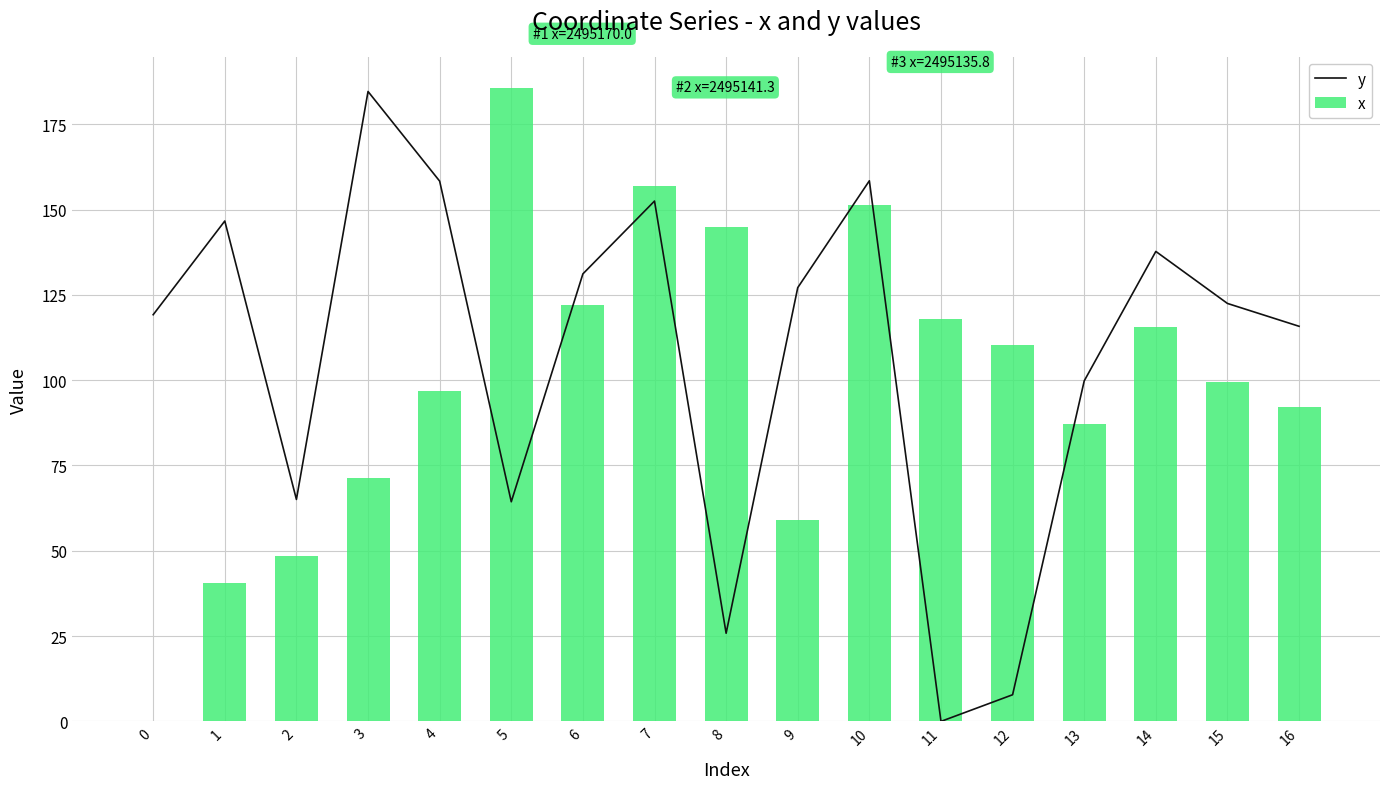

Is the value of y at 7 greater than the value of x at 7?

No